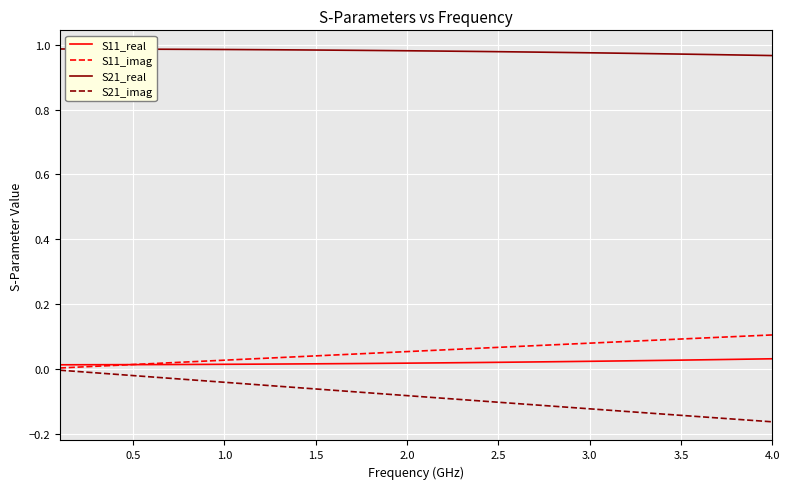

What are all the series names shown in the legend?

S11_real, S11_imag, S21_real, S21_imag